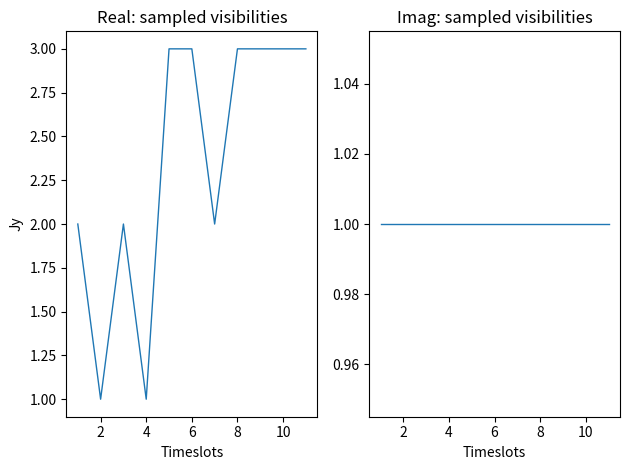

Where is the first local minimum for t?

2